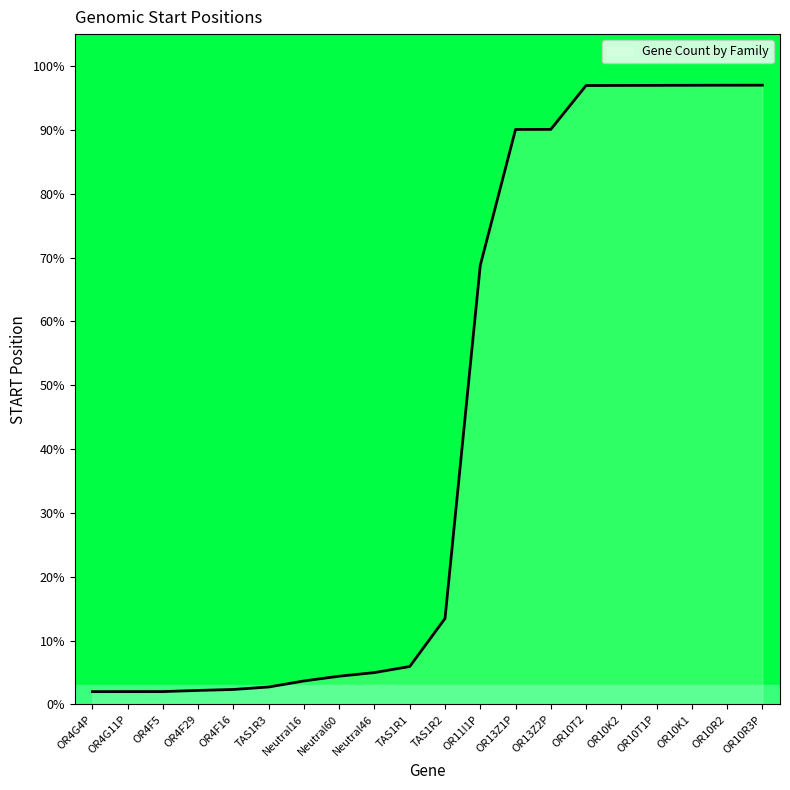

Approximately how many times larger is the value at OR13Z2P compared to OR10T1P?

0.9